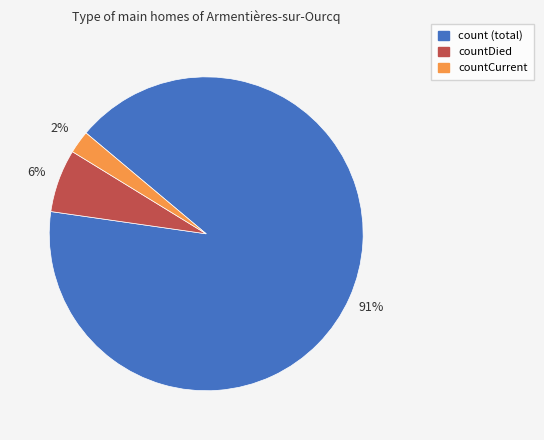

How many slices are in this pie chart?

3